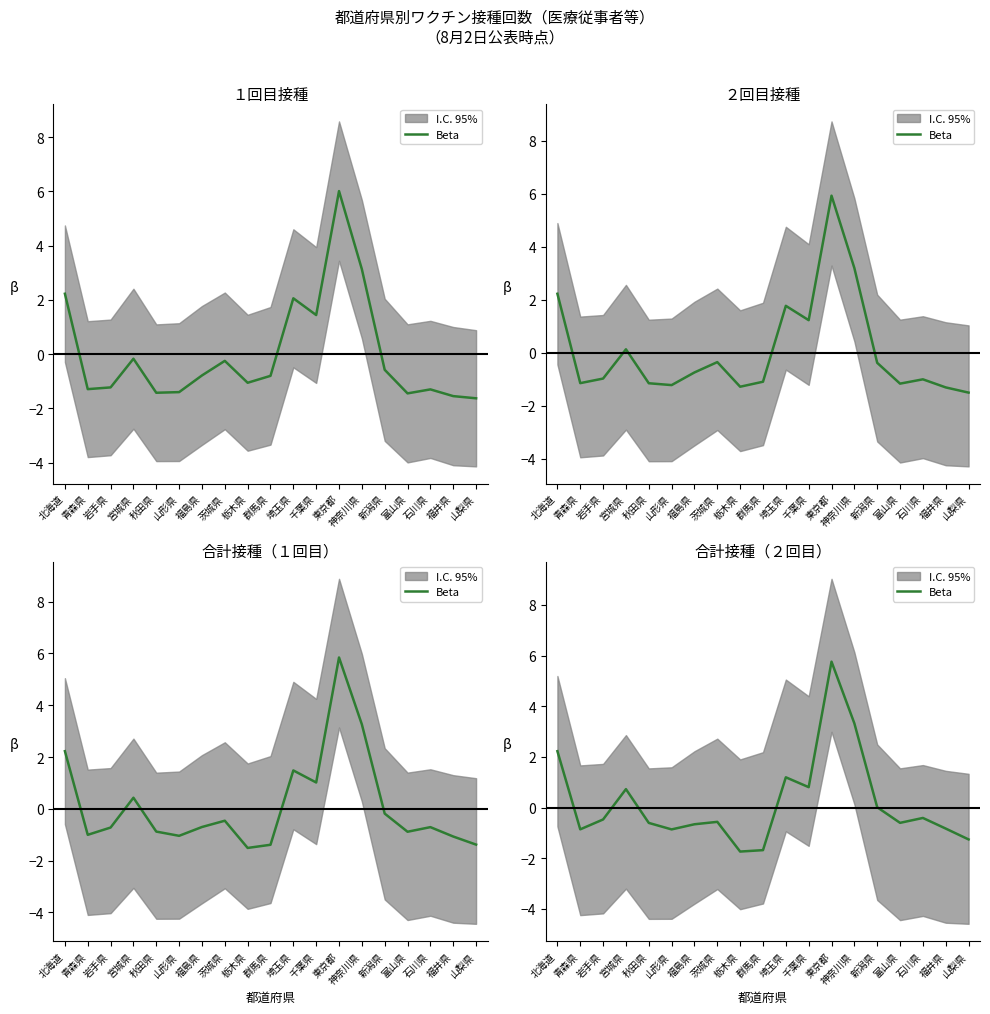

How many points are lower than both their immediate neighbors (excluding endpoints)?

5